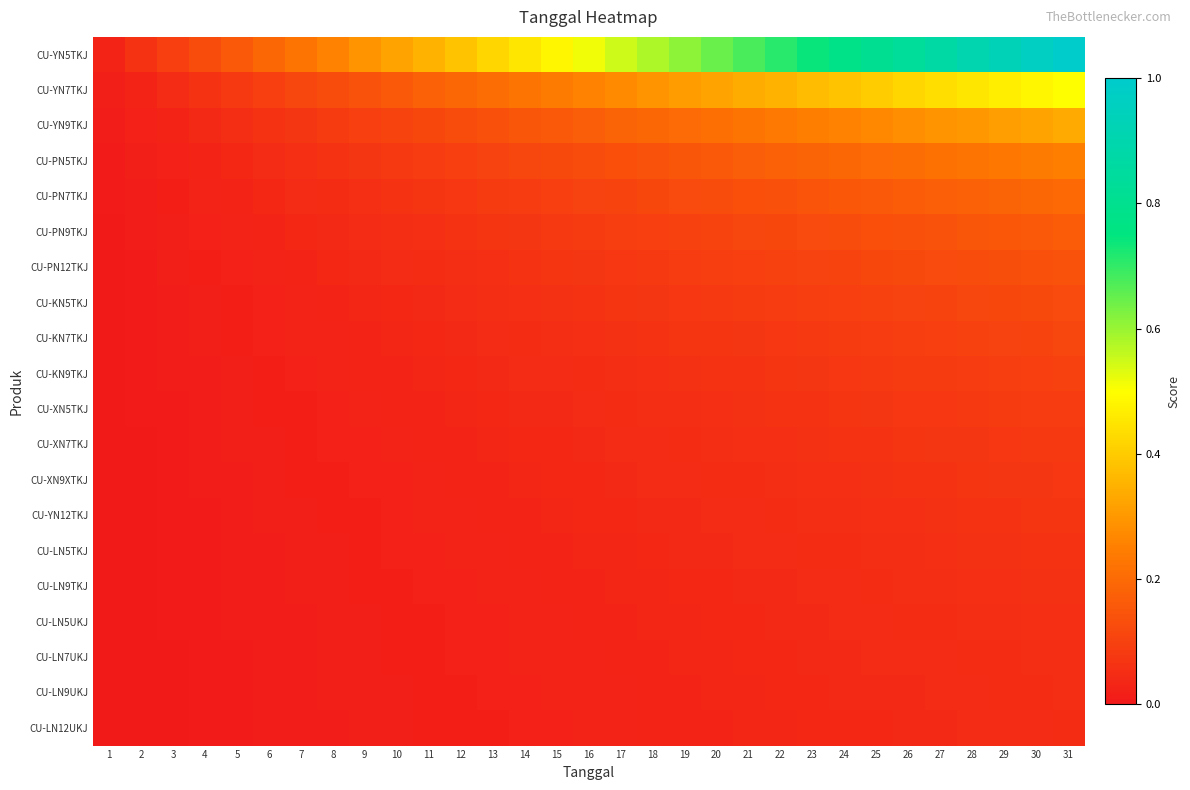

At how many categories does at least one series exceed 0?

31